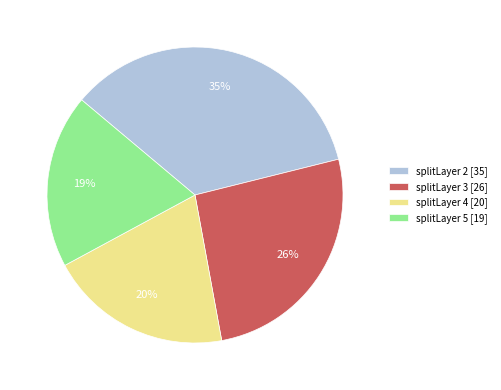

How many slices are in this pie chart?

4